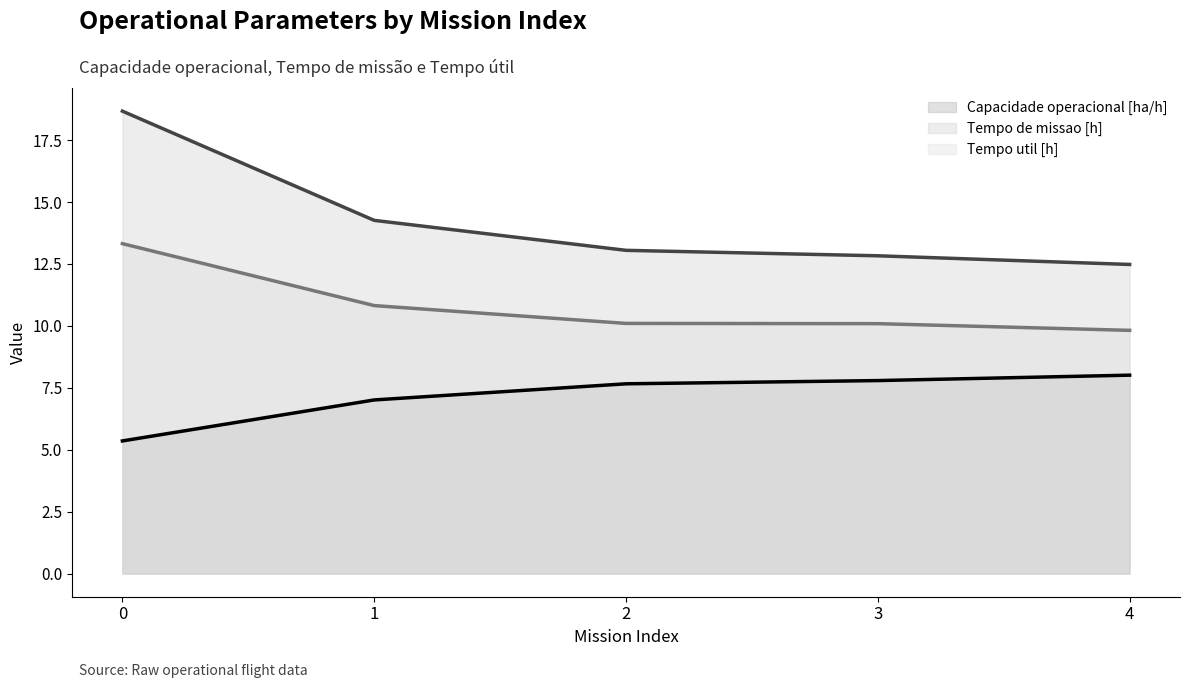

What is the value of the Tempo util [h] point at the 4th from the left?

10.1